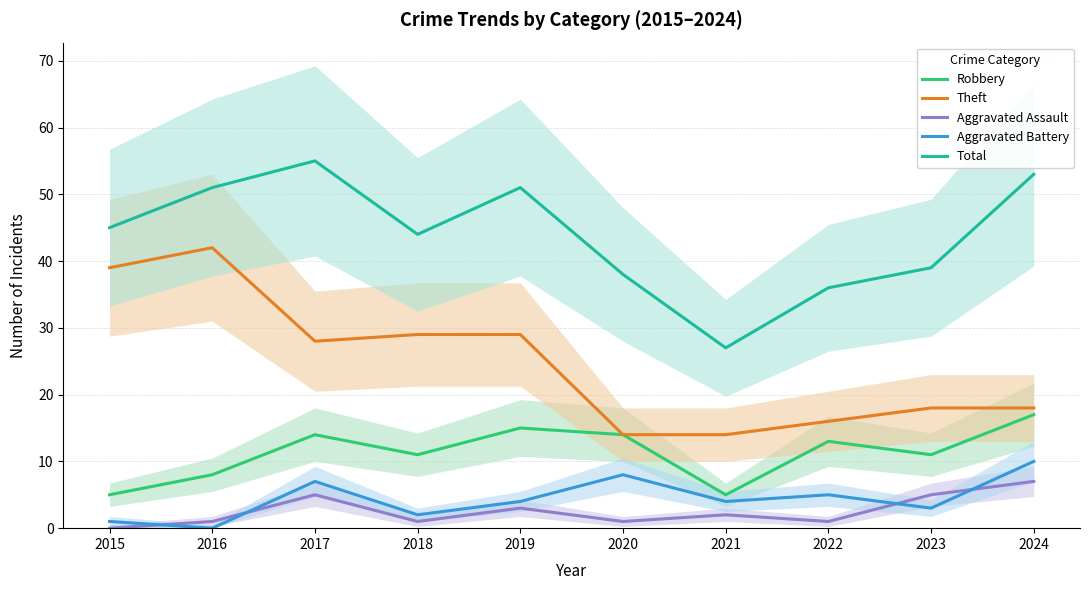

How many distinct data groups are displayed?

5